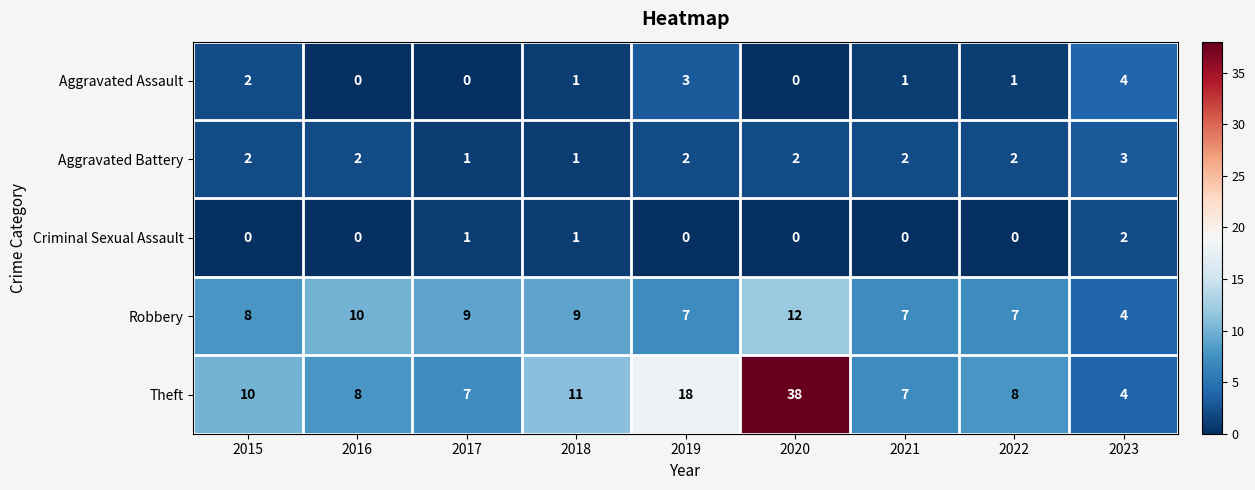

How many data points does each series have?

9